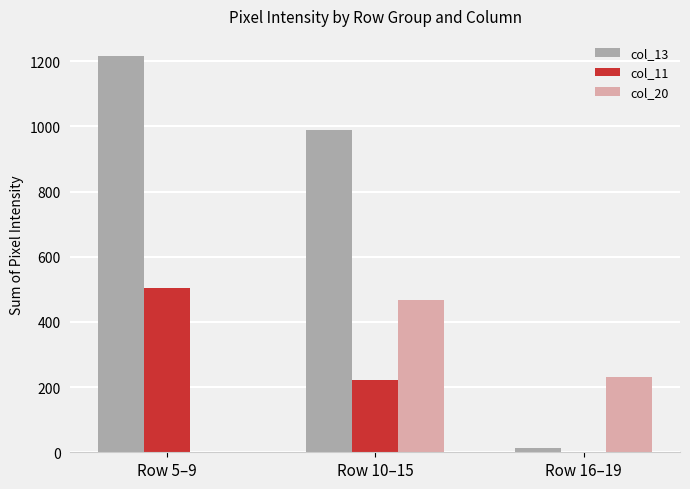

At which label does col_20 reach its peak?

Row 10–15